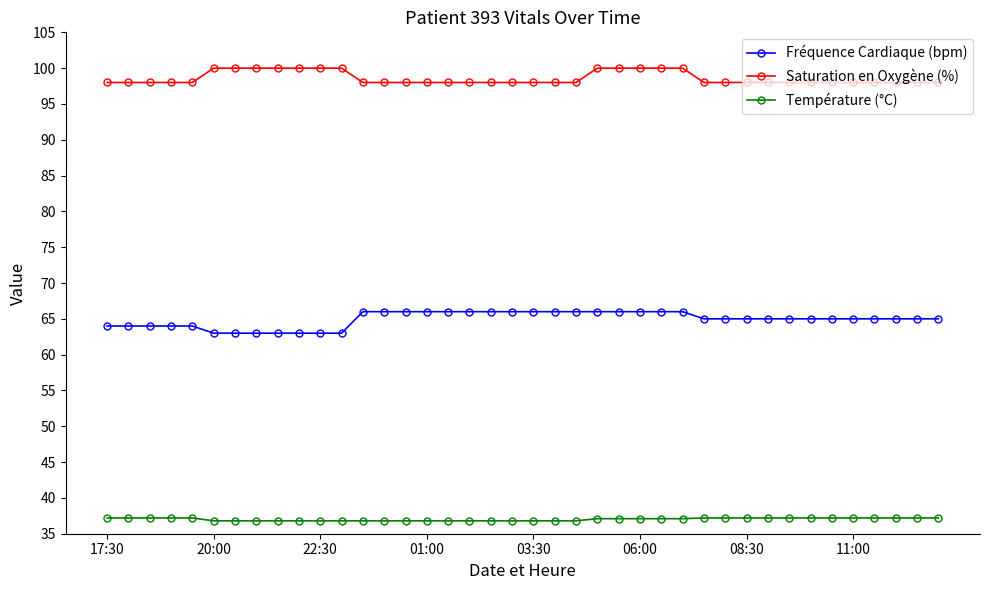

What is the value of the Fréquence Cardiaque (bpm) point at the 28th from the left?

66.0